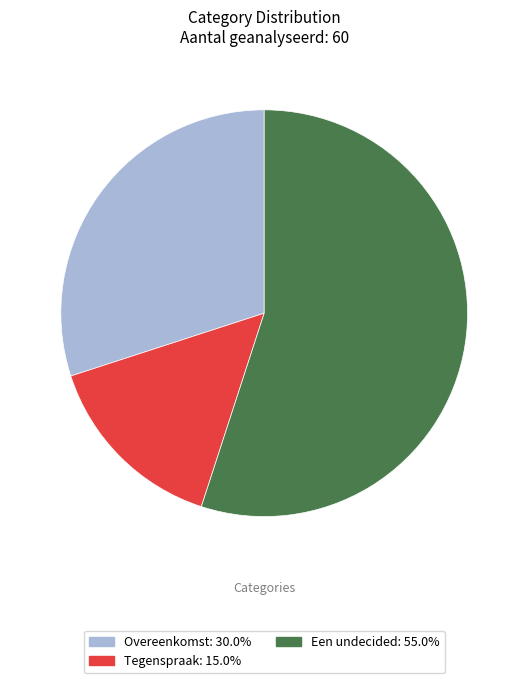

Which category has the smallest portion of the pie?

Tegenspraak